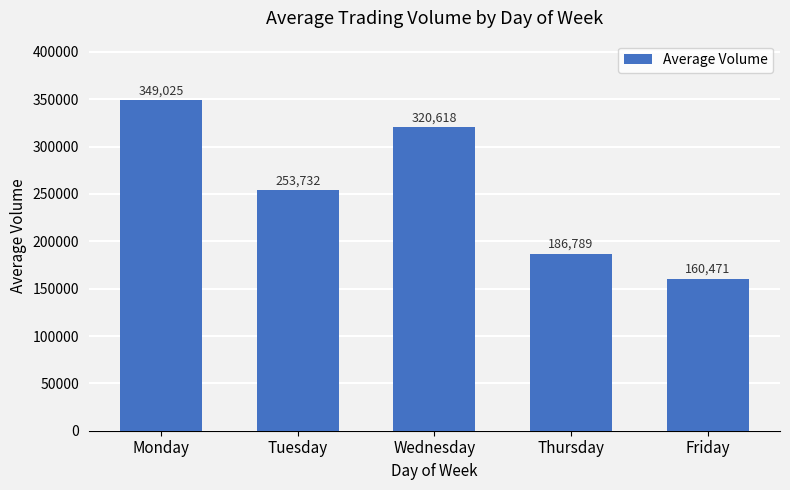

Between Monday and Tuesday, which is larger?

Monday